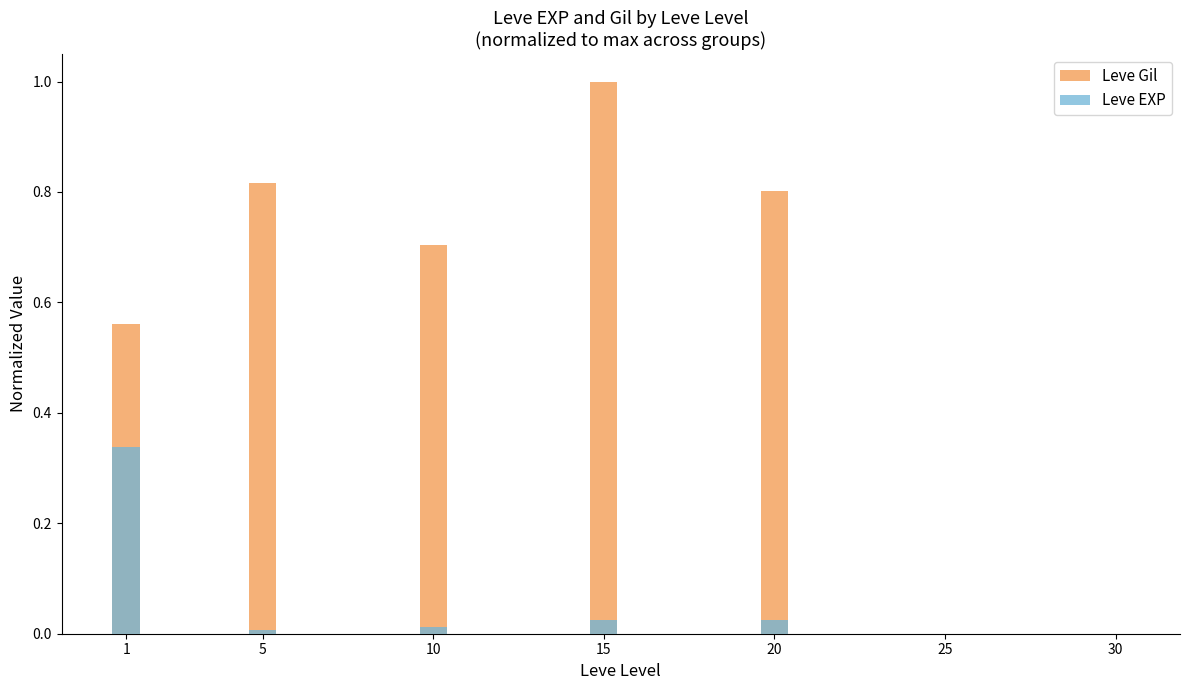

True or false: Leve Gil has a value of -0.7 at 30.

False